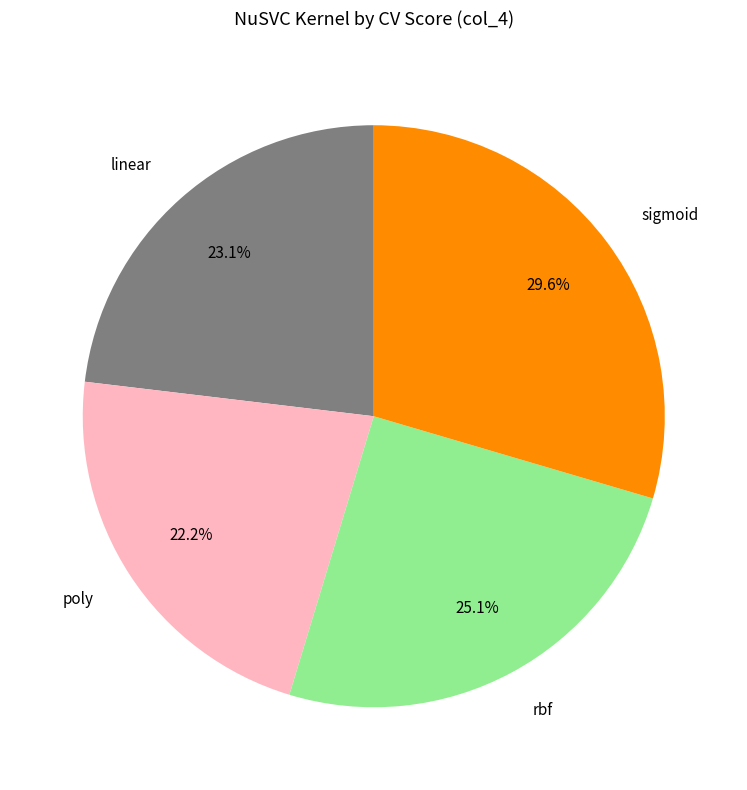

To the nearest percent, what portion does linear represent?

23%